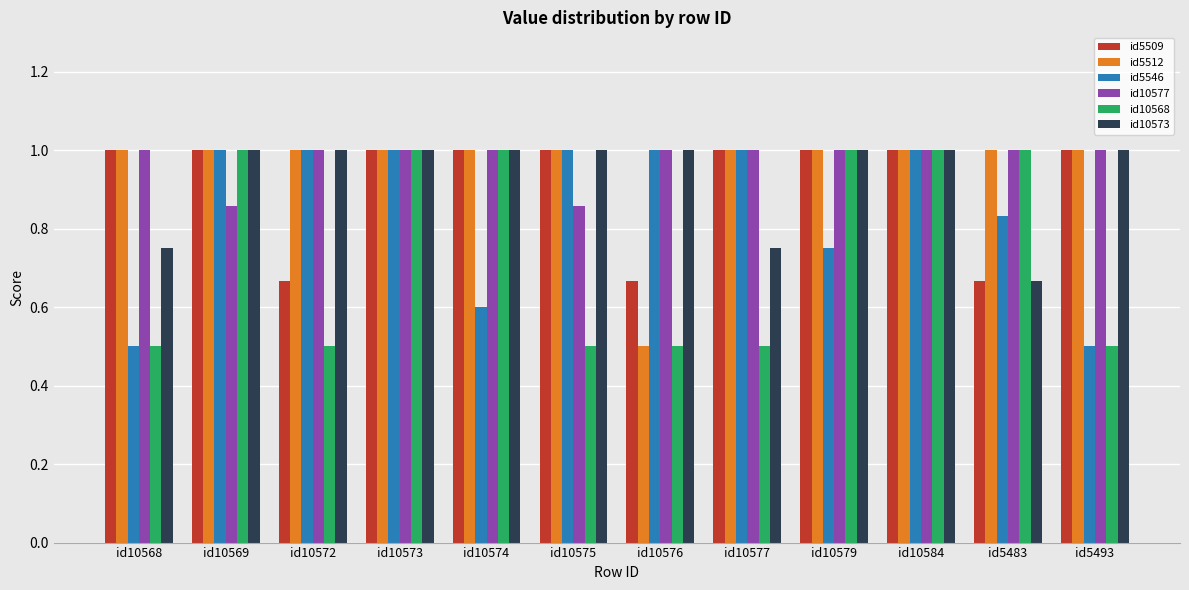

The id10577 series shows 1.0 at id10584. True or false?

True